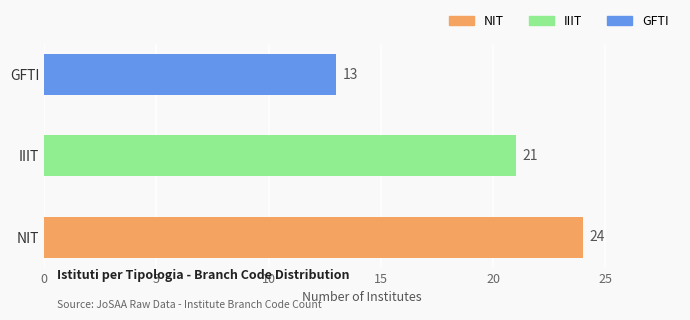

Are the bars horizontal?

Yes